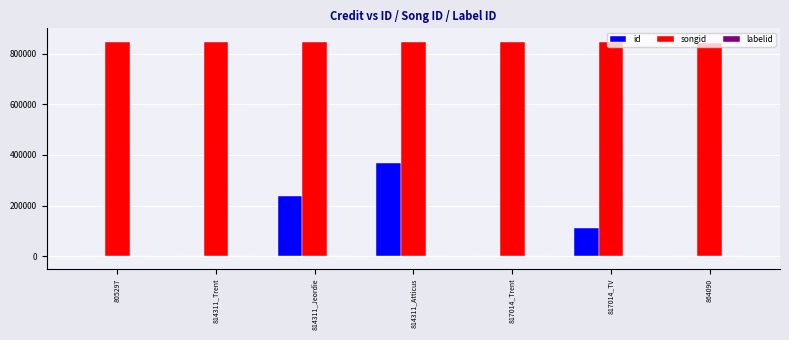

What is the maximum value for songid?

846505